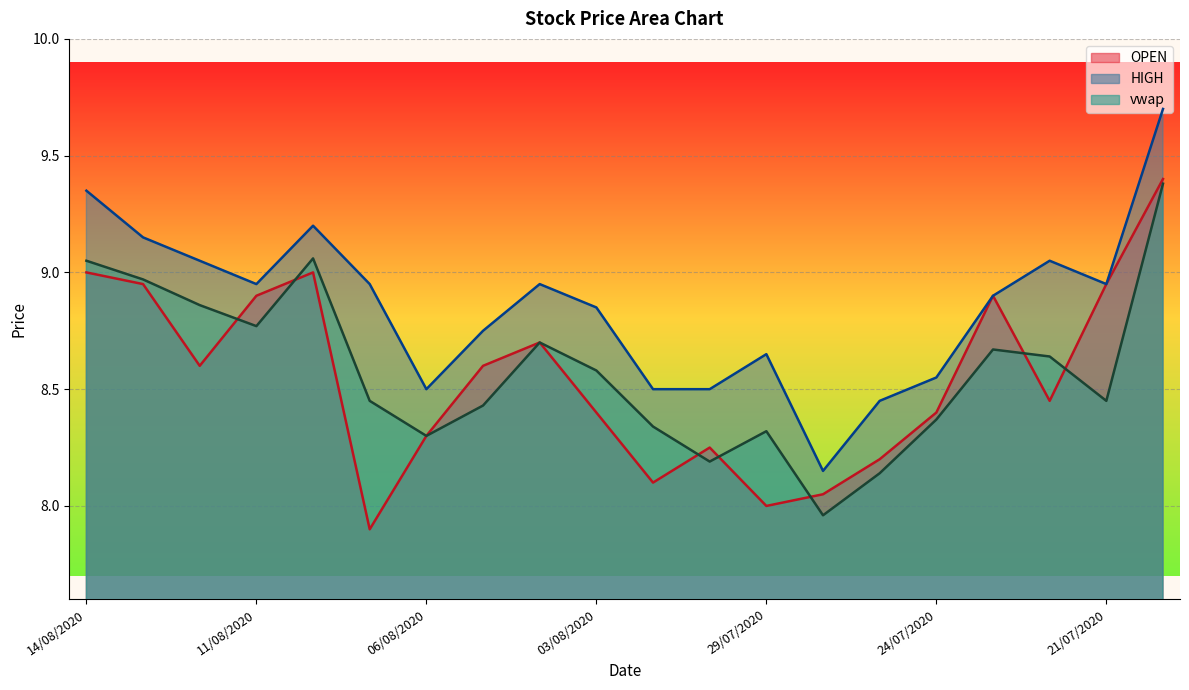

In OPEN, how many points are lower than both neighbors (excluding endpoints)?

5